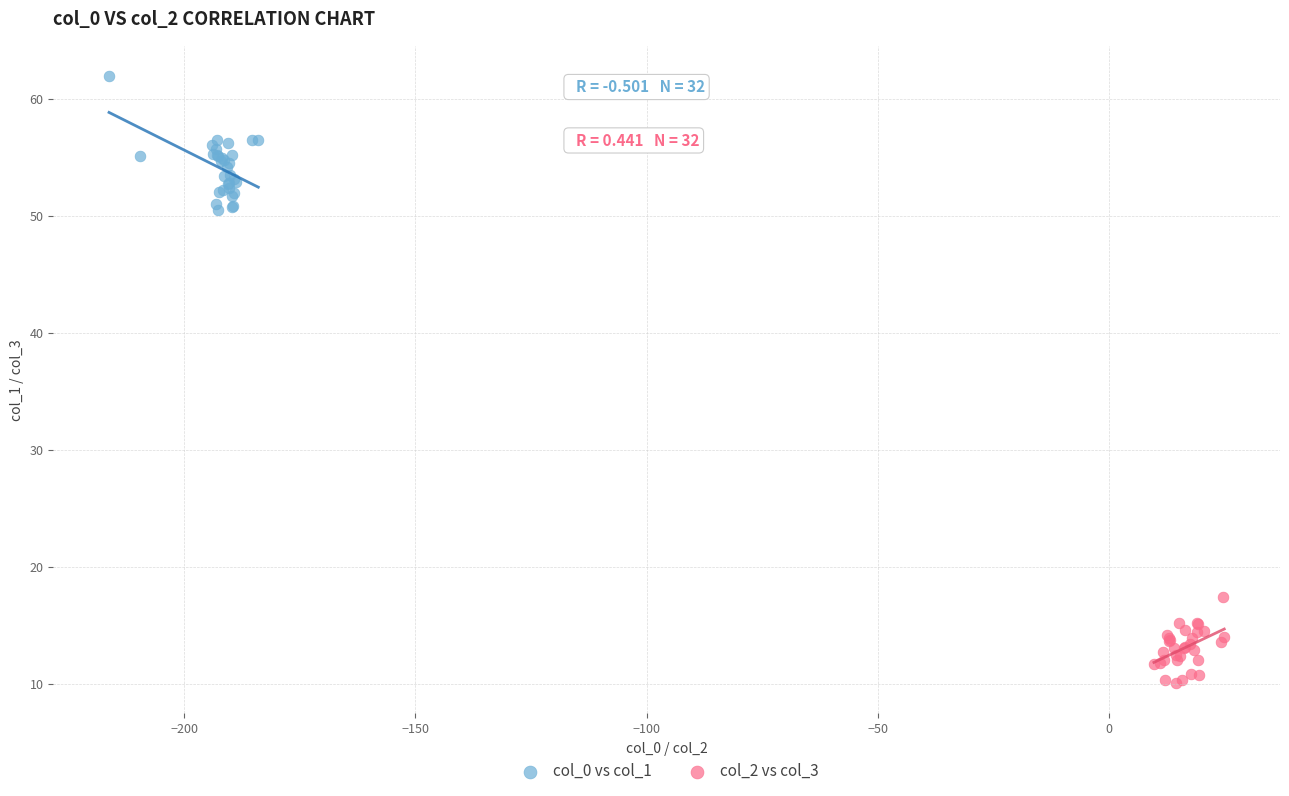

Which series reaches the maximum Y coordinate?

col_0 vs col_1